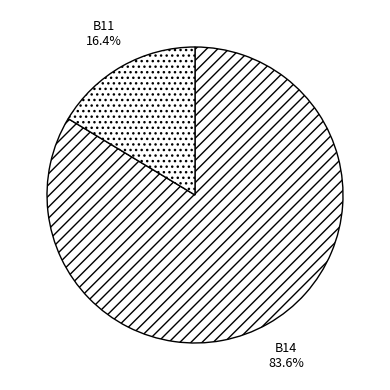

How many slices are in this pie chart?

2